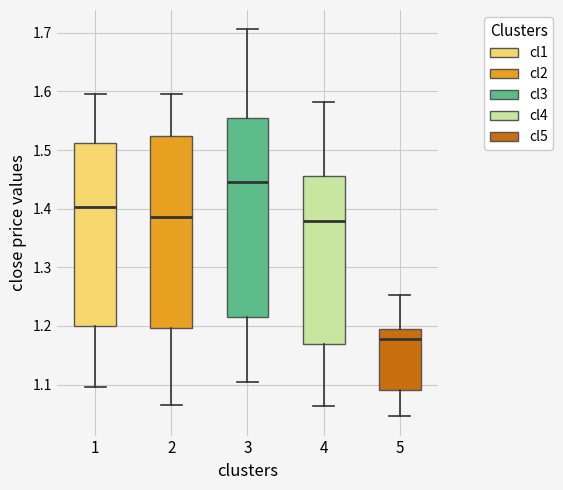

Which box's median line is the lowest?

5